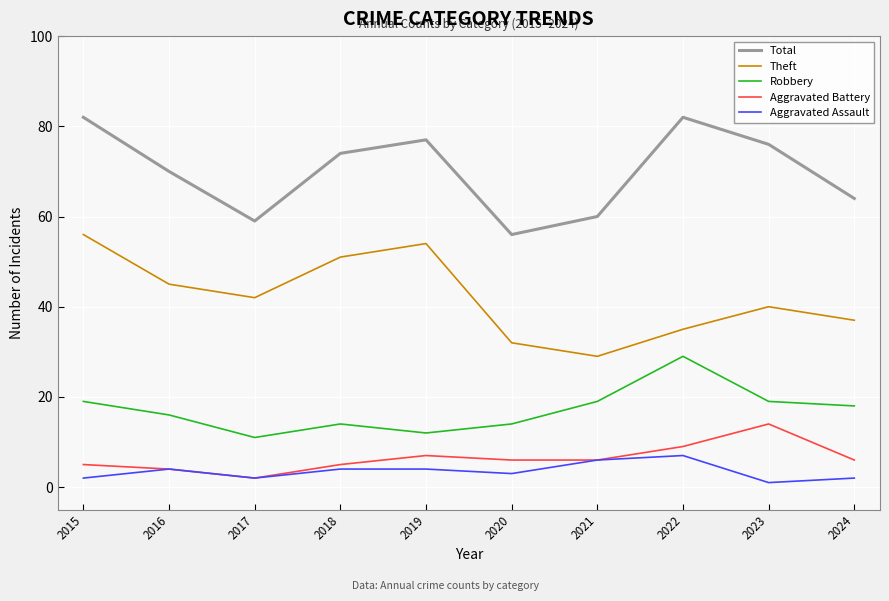

The Aggravated Assault series shows 4 at 2016. True or false?

True